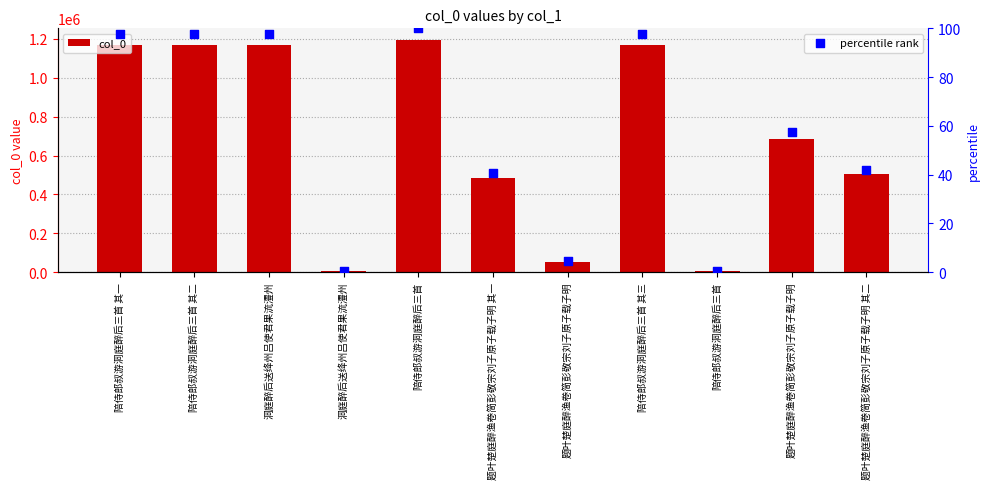

Which series has the largest Y range (max minus min)?

col_0